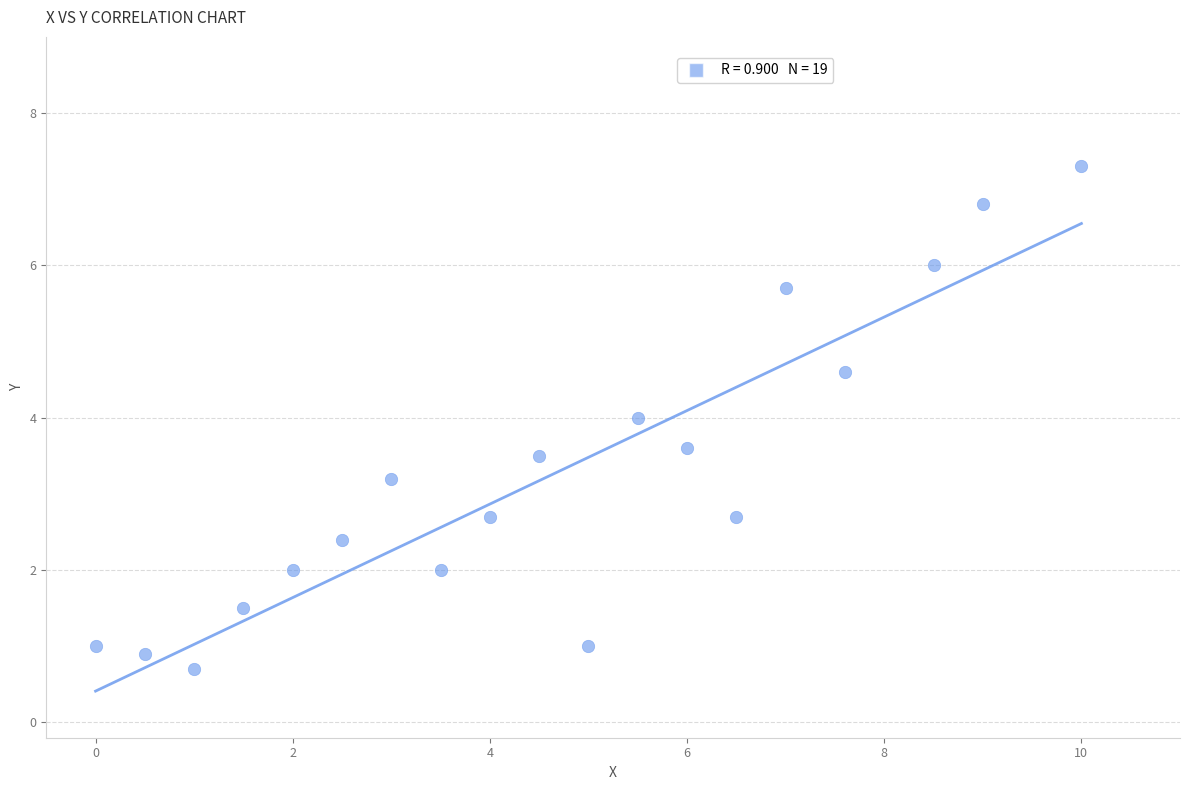

What is the range of Y values (max minus min)?

6.6